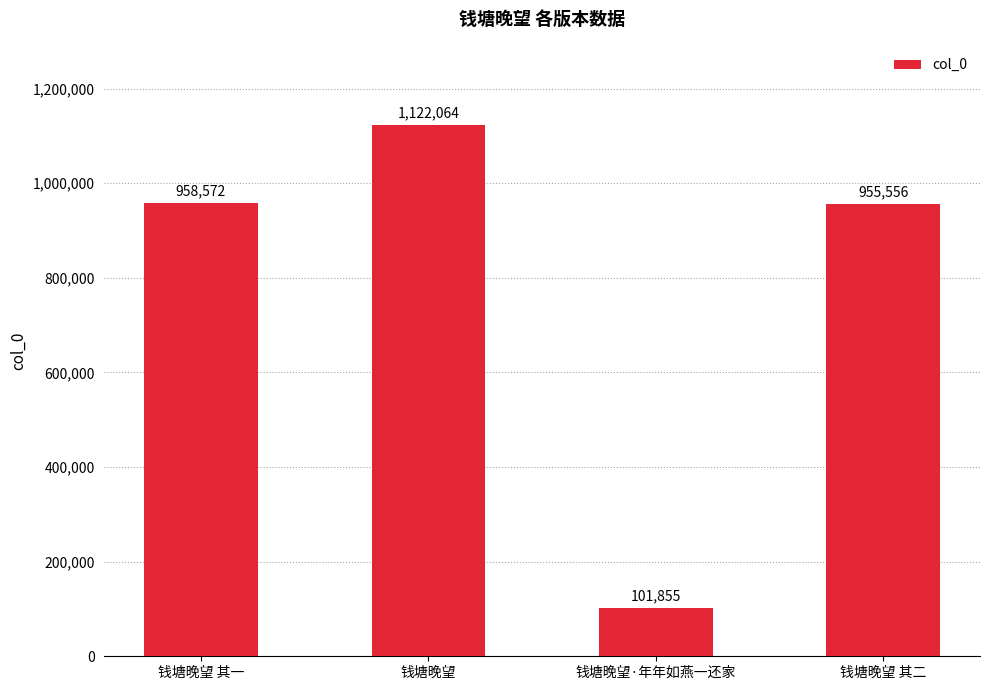

What is the average value?

784512